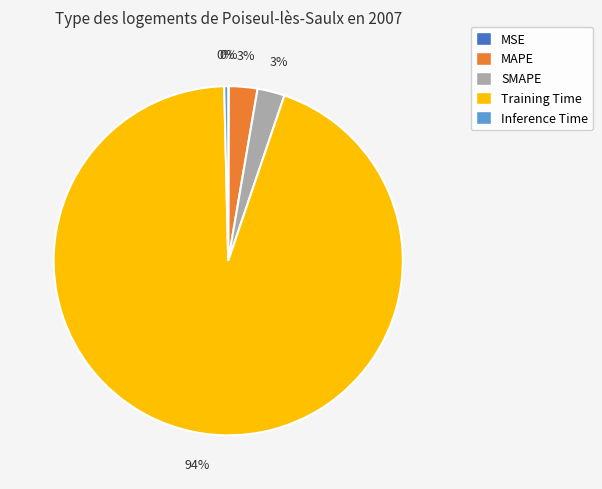

What is the majority slice?

Training Time